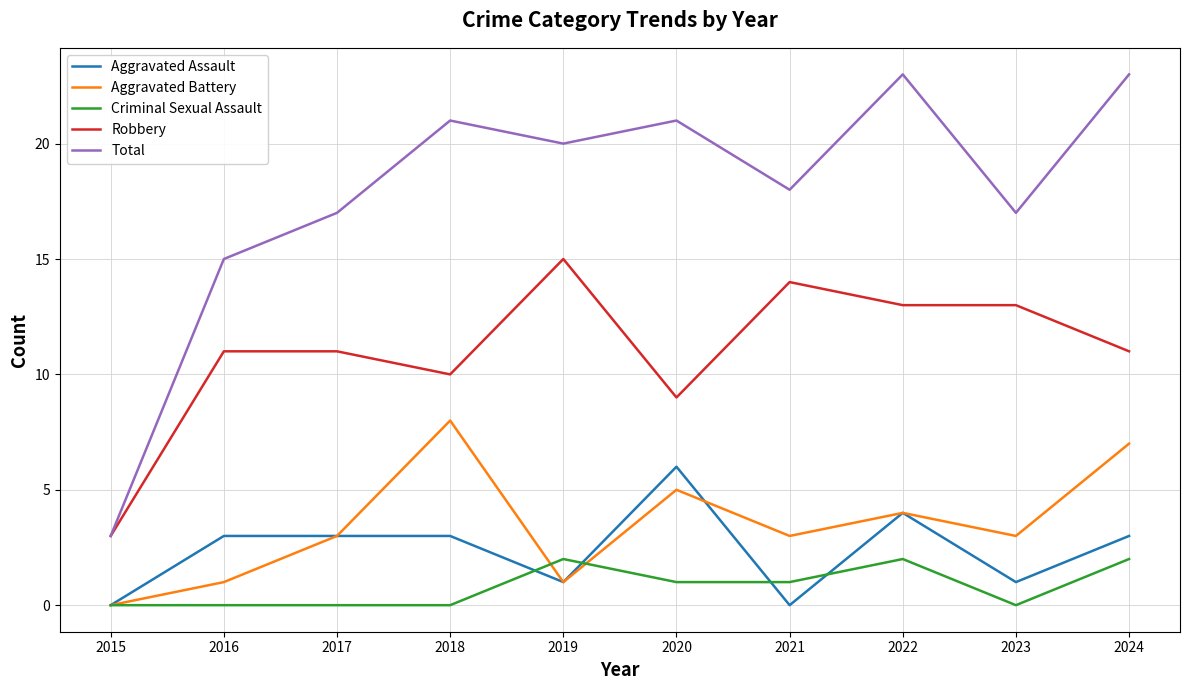

Rank the series by their maximum value, from highest to lowest.

Total, Robbery, Aggravated Battery, Aggravated Assault, Criminal Sexual Assault